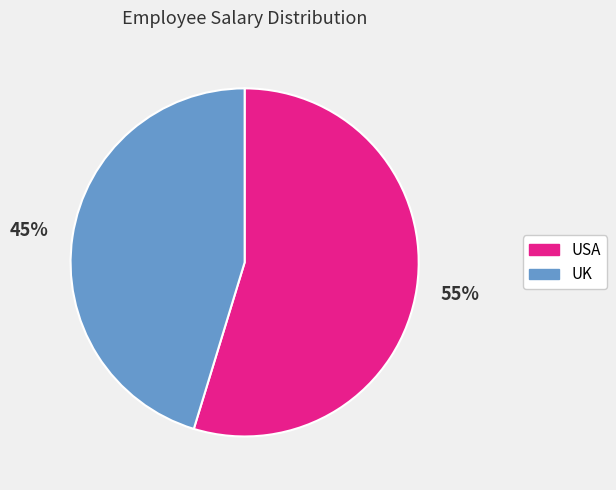

Is there any slice that represents more than half of the pie?

Yes